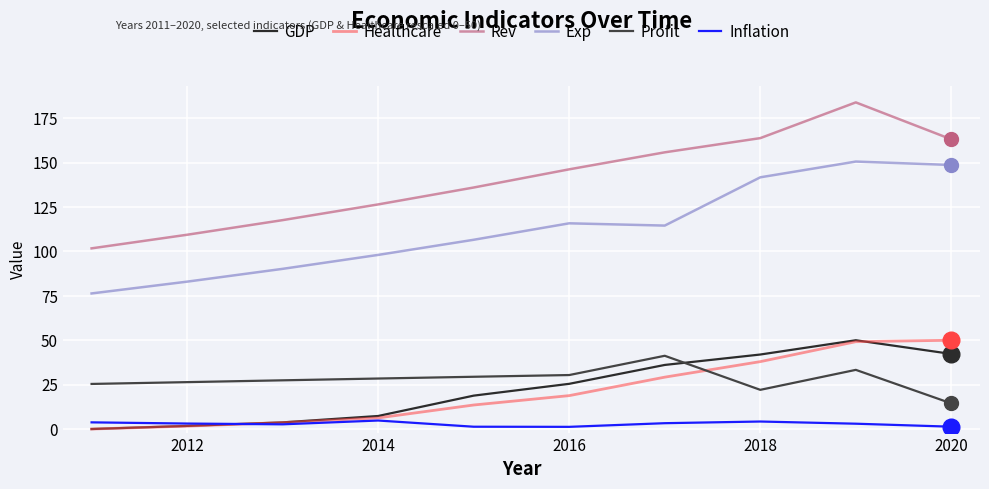

What is the maximum value for Healthcare?

50.0